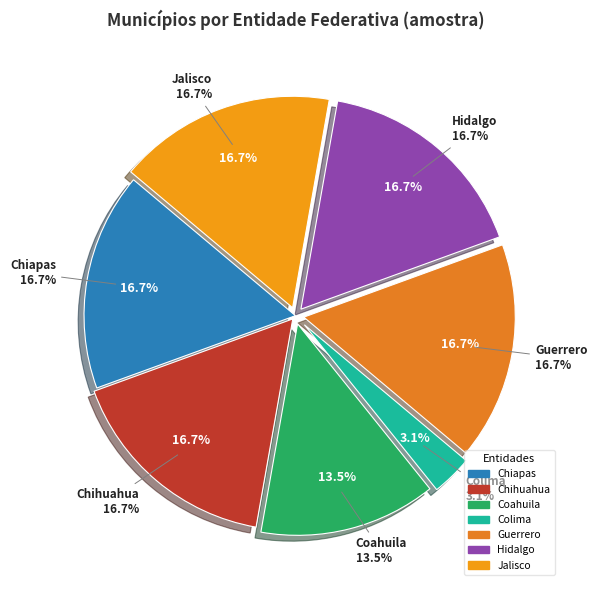

Count the number of slices in the pie.

7